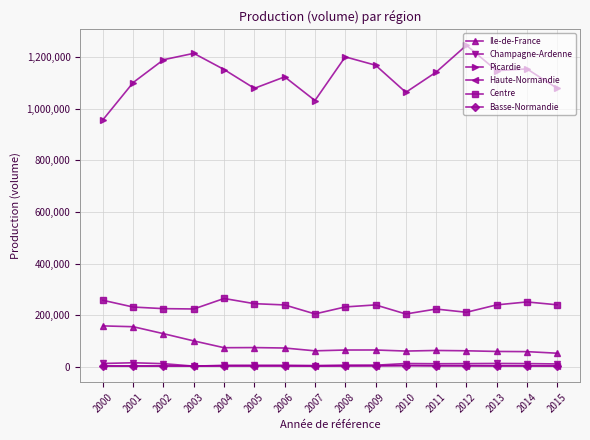

The value of Picardie at 2010 is 1062692. True or false?

True